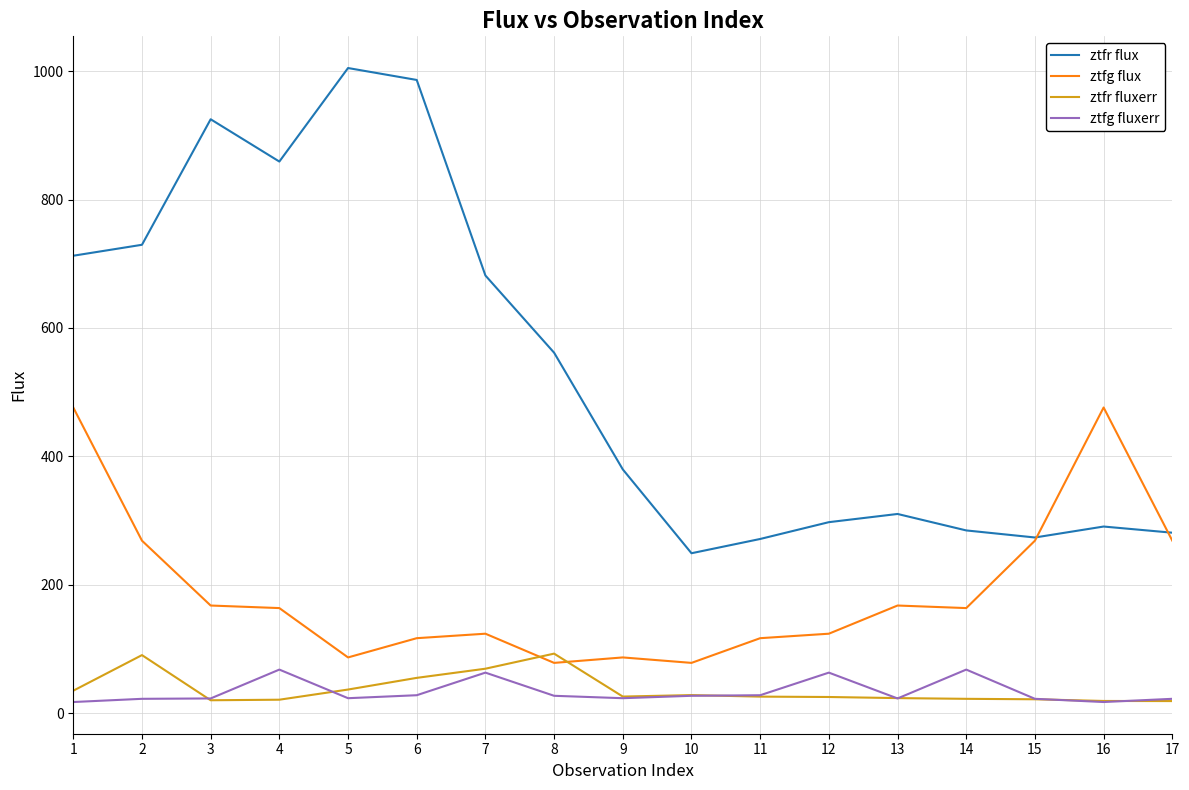

What is the highest value of the ztfg fluxerr series?

68.0